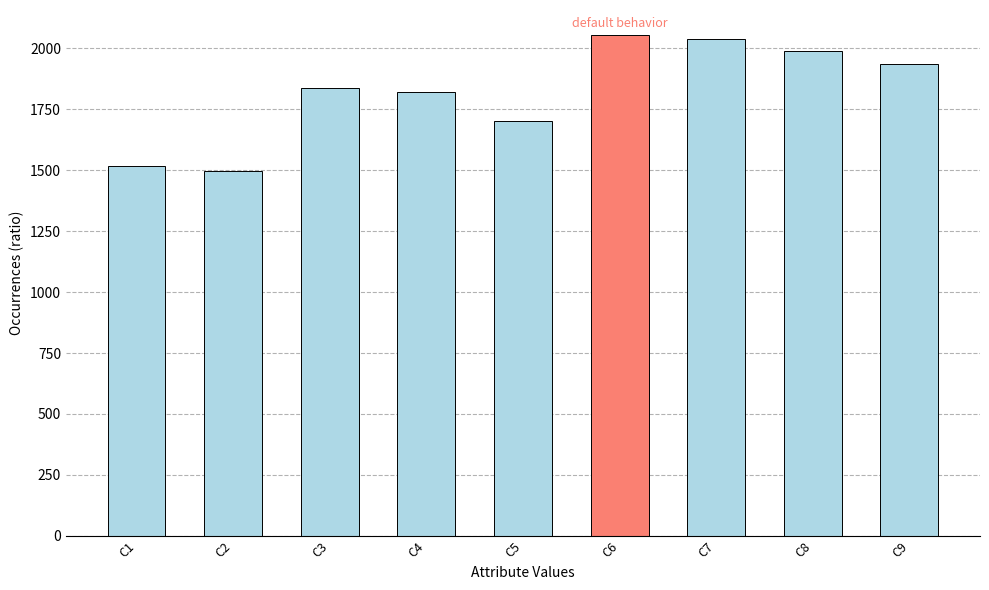

Are the bars grouped side by side (vs. stacked)?

No